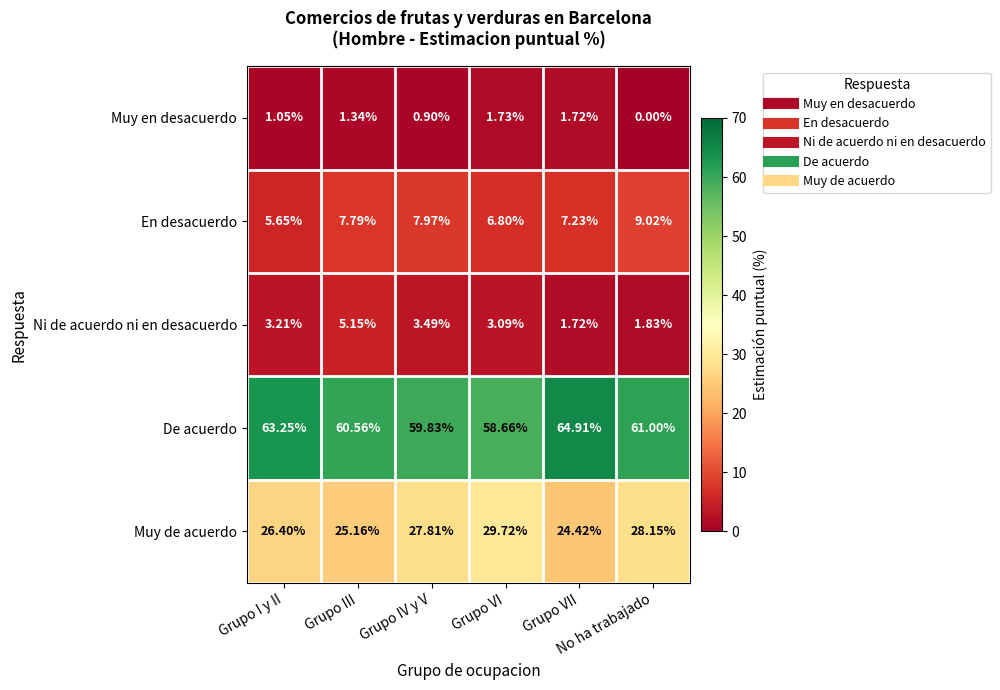

Which series has the largest total across all categories?

De acuerdo